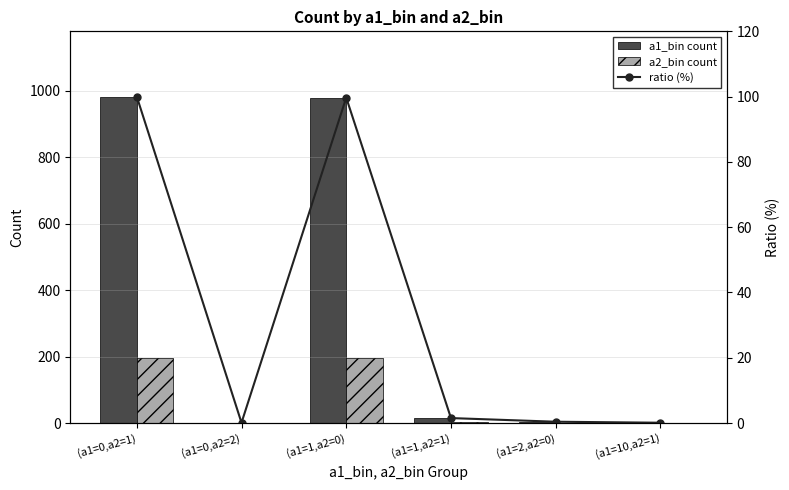

Reading right to left, what are all the values shown in this chart?

a1_bin count: 1.0	4.0	15.0	980.0	1.0	983.0
a2_bin count: 0.0	0.0	3.0	196.0	0.0	196.0
ratio (%): 0.1	0.4	1.5	99.7	0.1	100.0